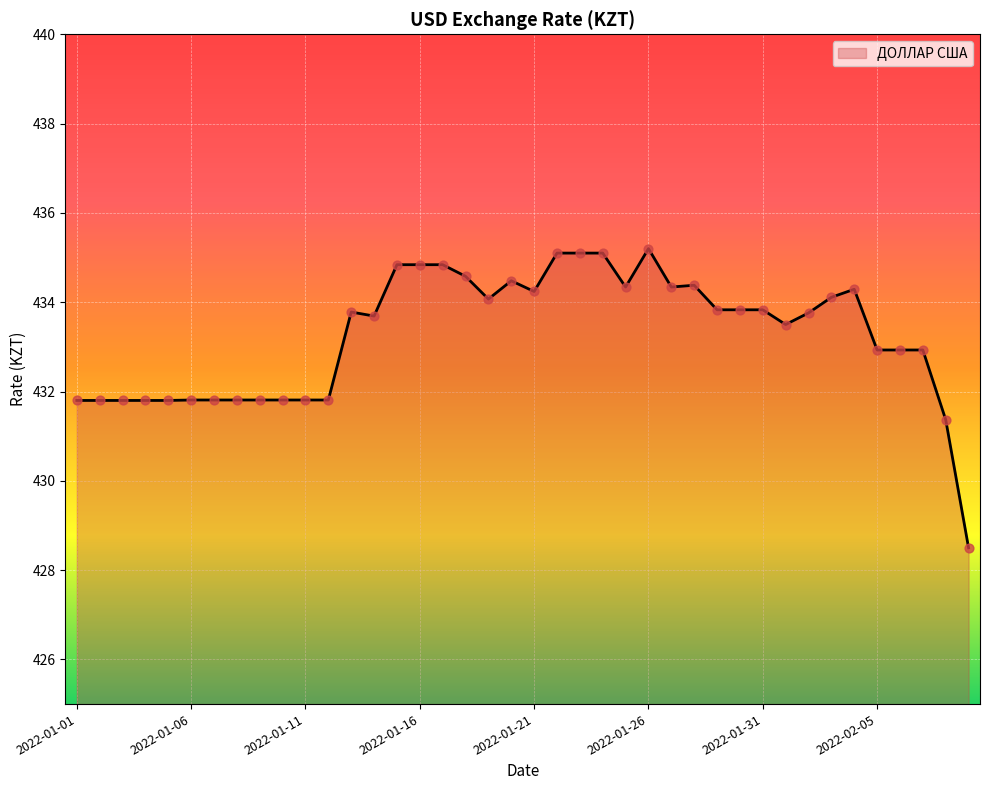

What is the greatest value displayed?

435.2